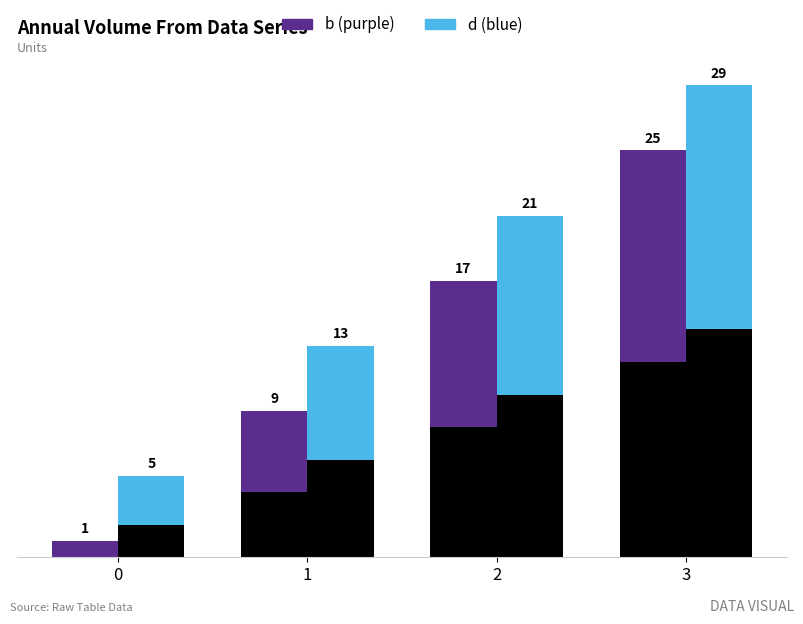

What is the difference between the c values at 2 and 0?

8